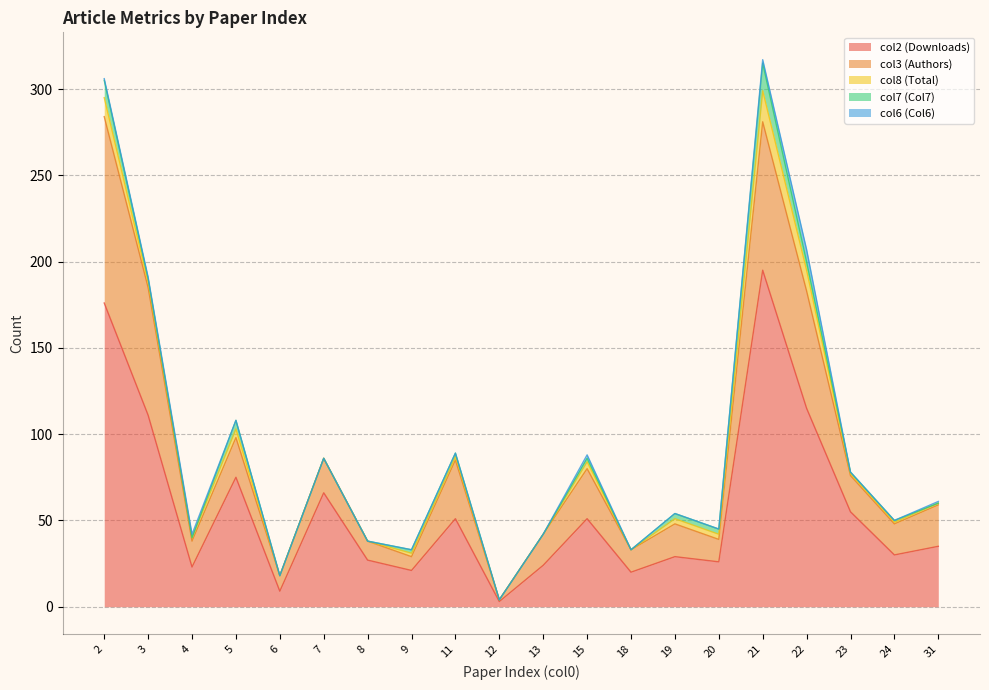

The col7 (Col7) series shows 0 at 13. True or false?

True